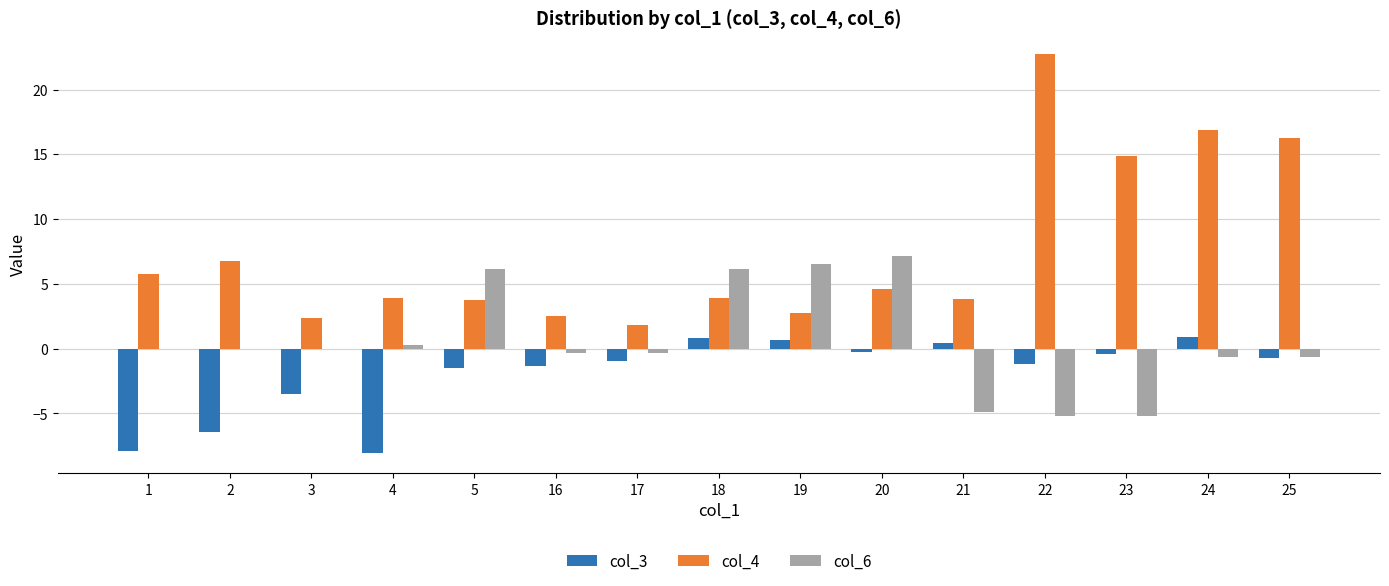

What are all the series names shown in the legend?

col_3, col_4, col_6